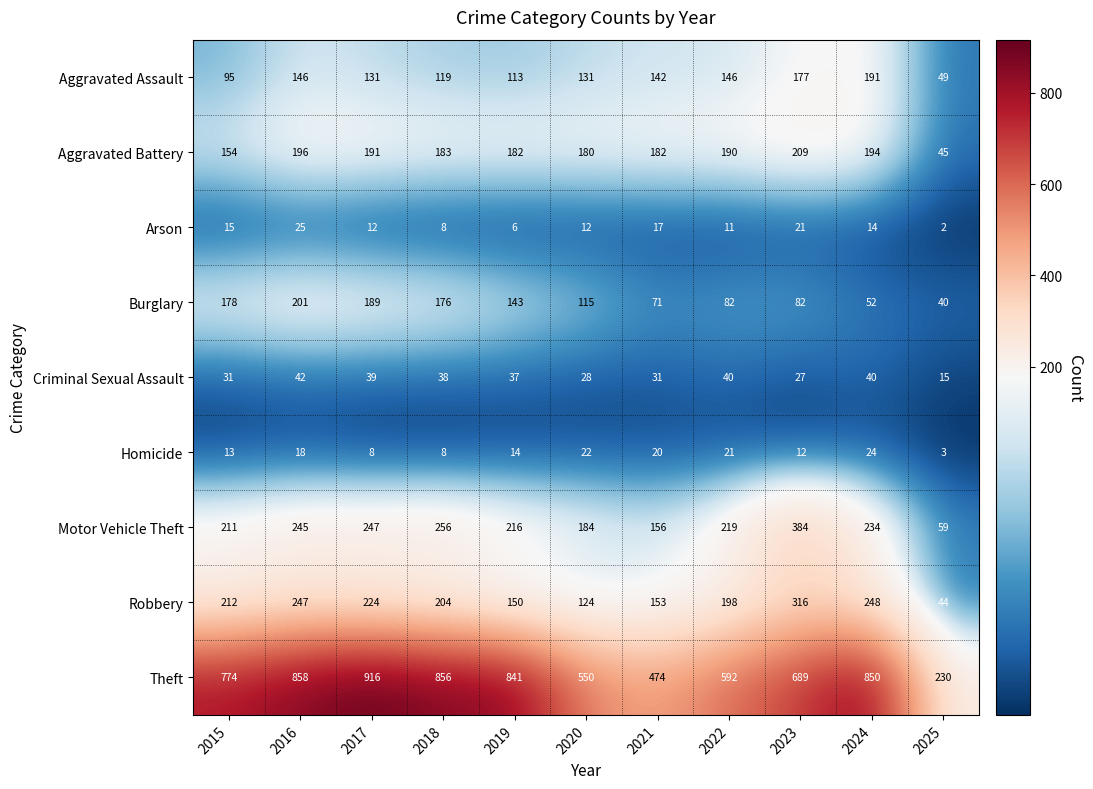

List the series in order of their peak value, highest first.

Theft, Motor Vehicle Theft, Robbery, Aggravated Battery, Burglary, Aggravated Assault, Criminal Sexual Assault, Arson, Homicide